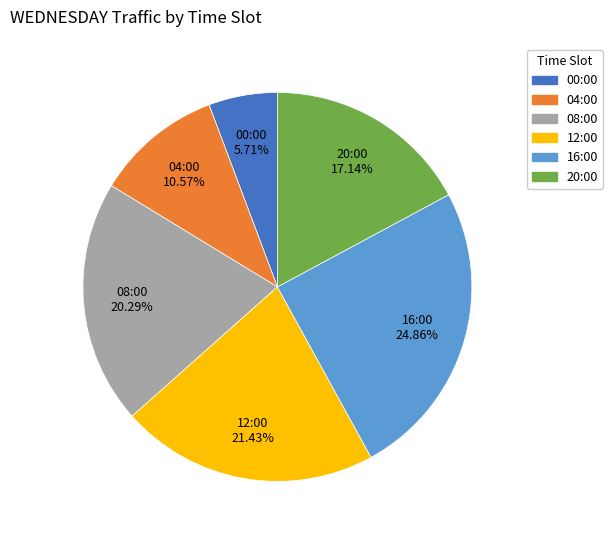

What portion of the pie excludes 20:00?

82.9%